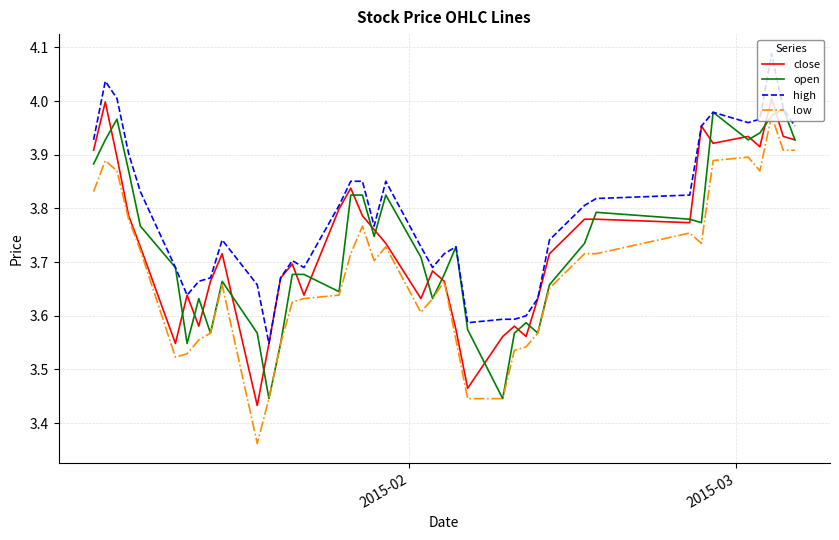

Which series has the widest spread of values?

low